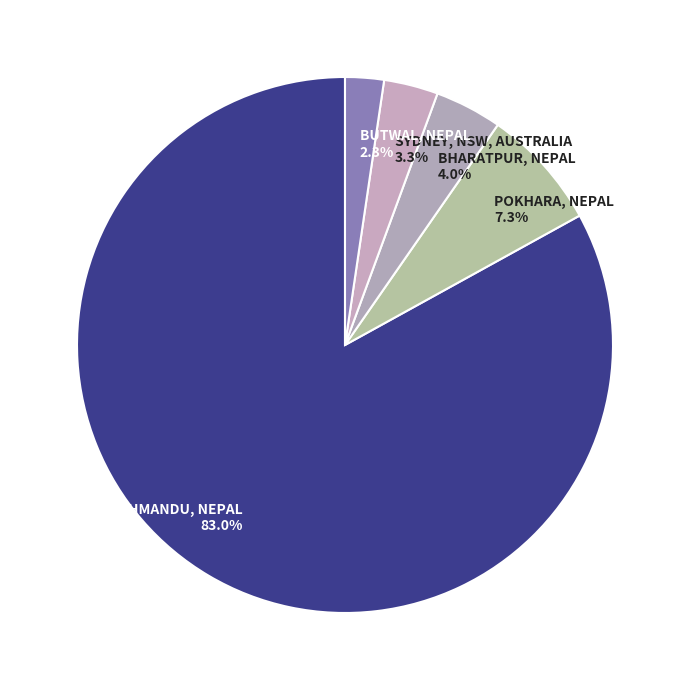

Which category has the biggest portion of the pie?

KATHMANDU, NEPAL 83.0%